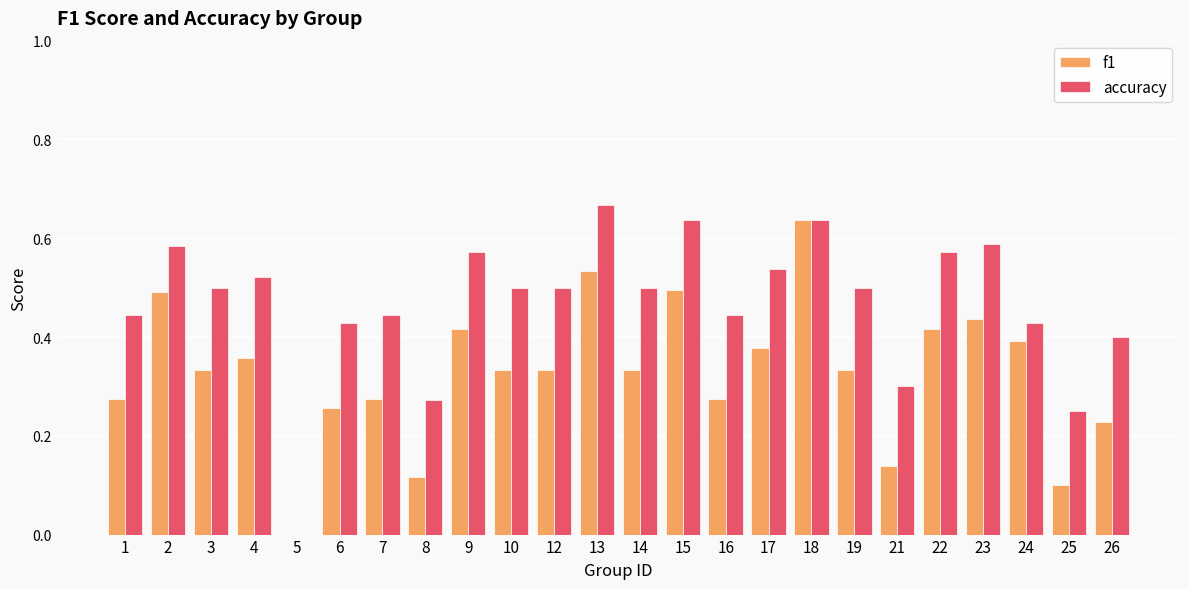

Which series has the largest total across all categories?

accuracy